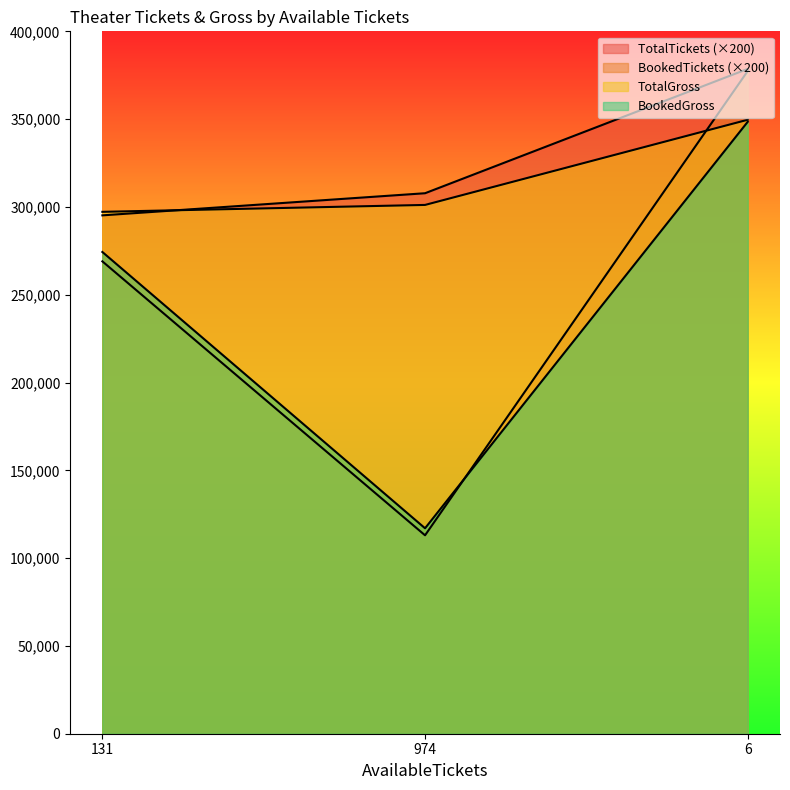

Reading left to right, list all the values displayed in this chart.

TotalTickets: 295200	307800	378600
BookedTickets: 269000	113000	377400
TotalGross: 297210	301140	349650
BookedGross: 274340	117000	348480